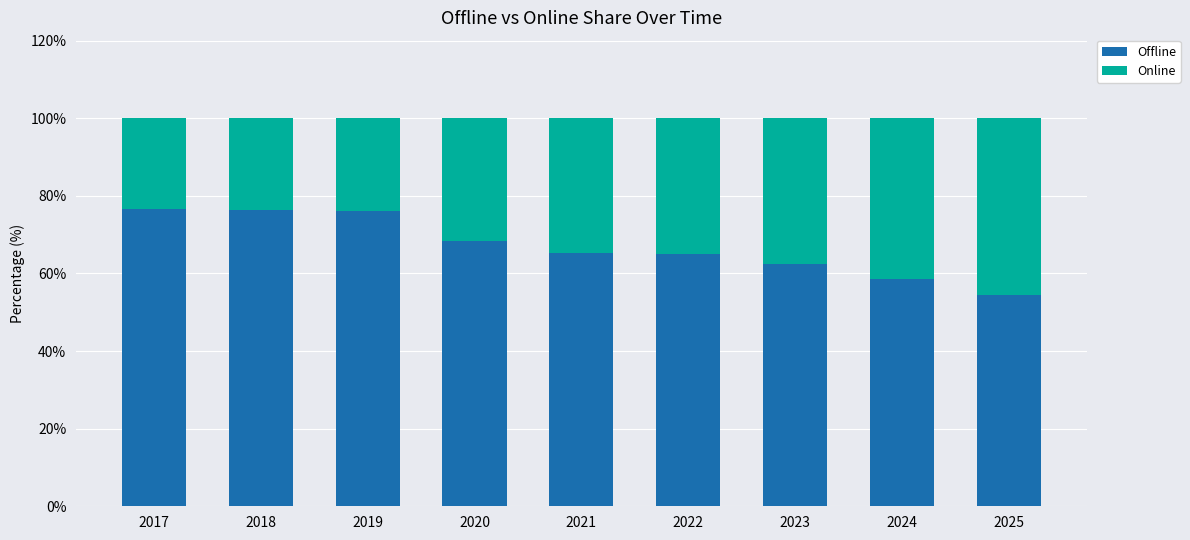

What is the total value across all series at 2019?

100.0